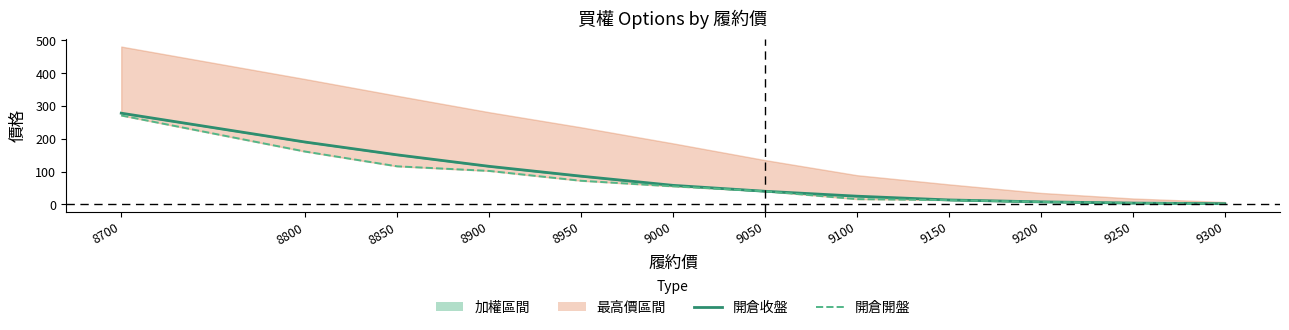

Rank the series by their average value, from highest to lowest.

開倉收盤, 開倉開盤